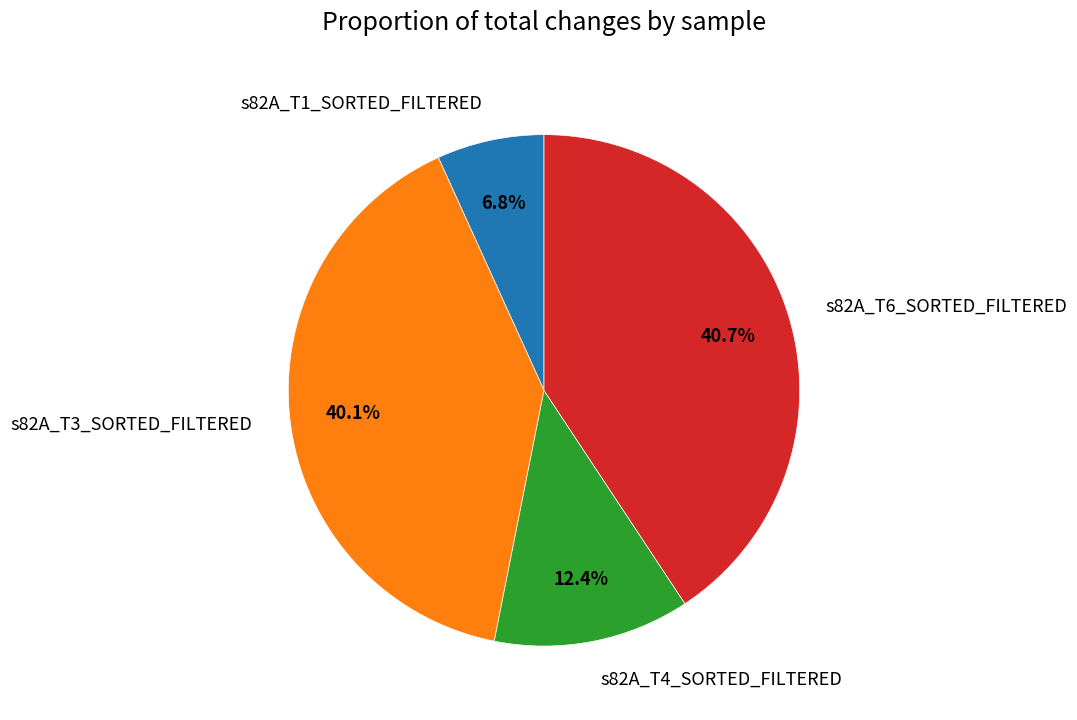

True or false: s82A_T4_SORTED_FILTERED accounts for 12% of the total.

True